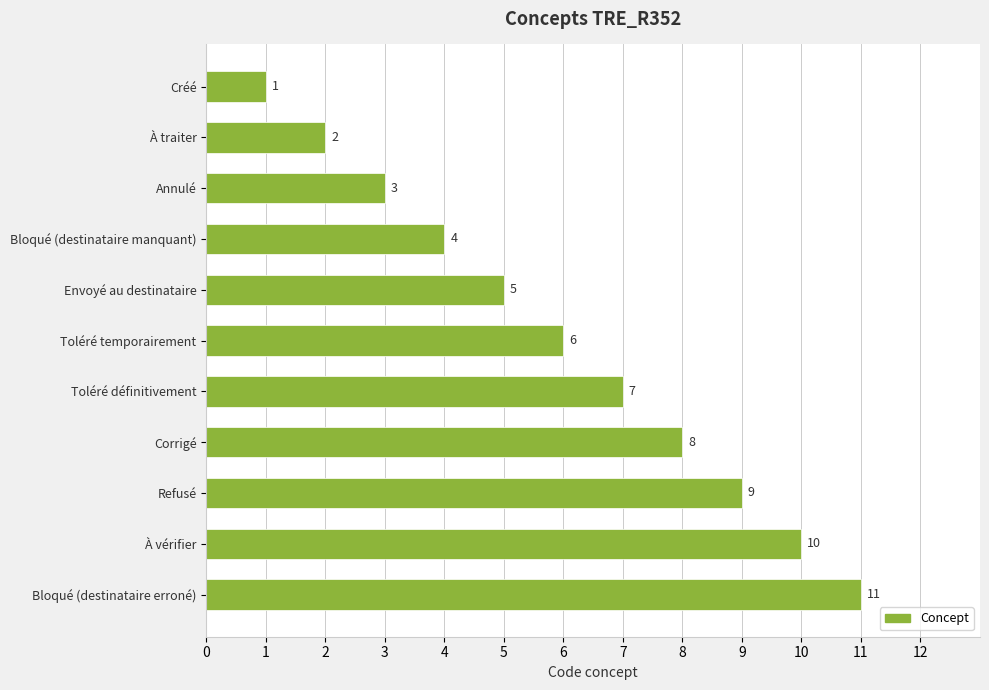

Which has a higher value, À traiter or Toléré temporairement?

Toléré temporairement